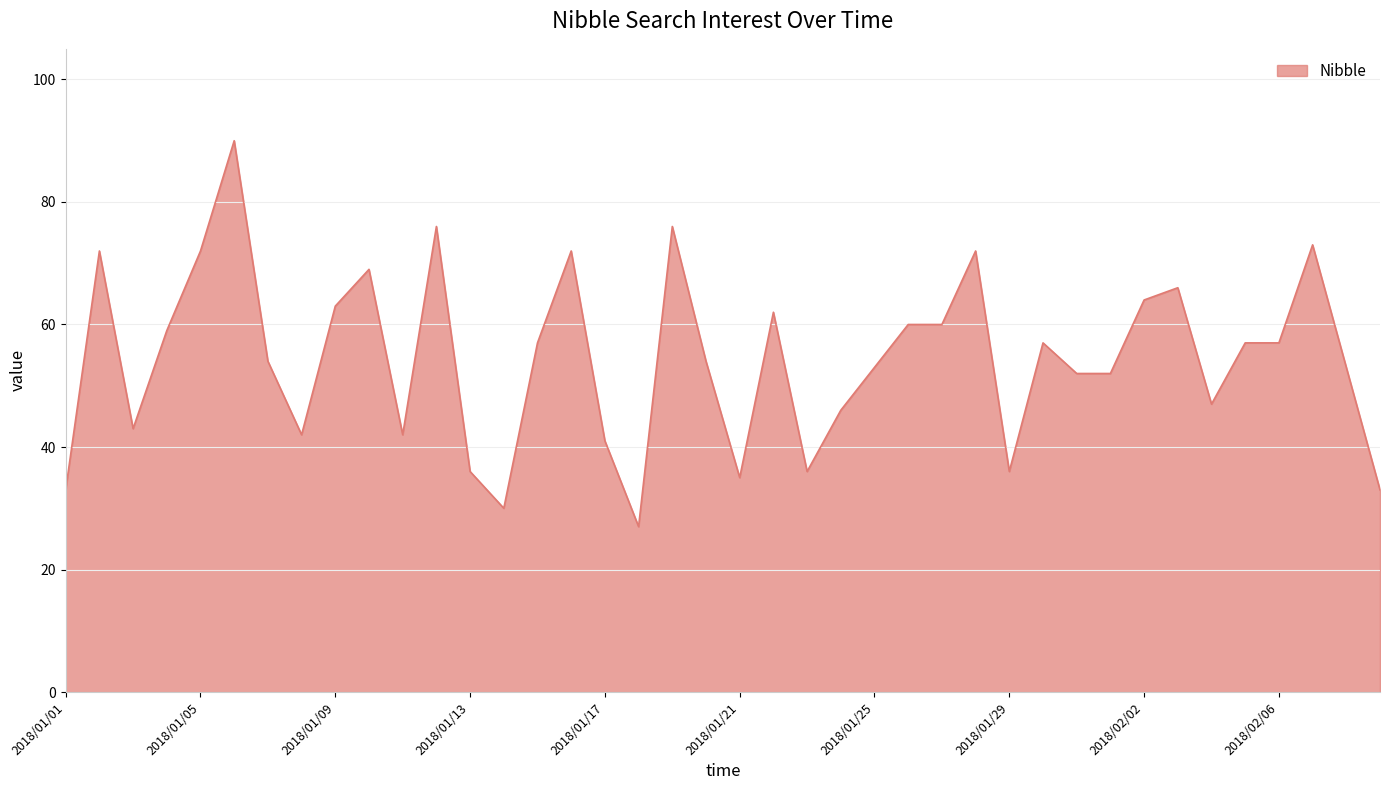

Count the number of categories in the chart.

40